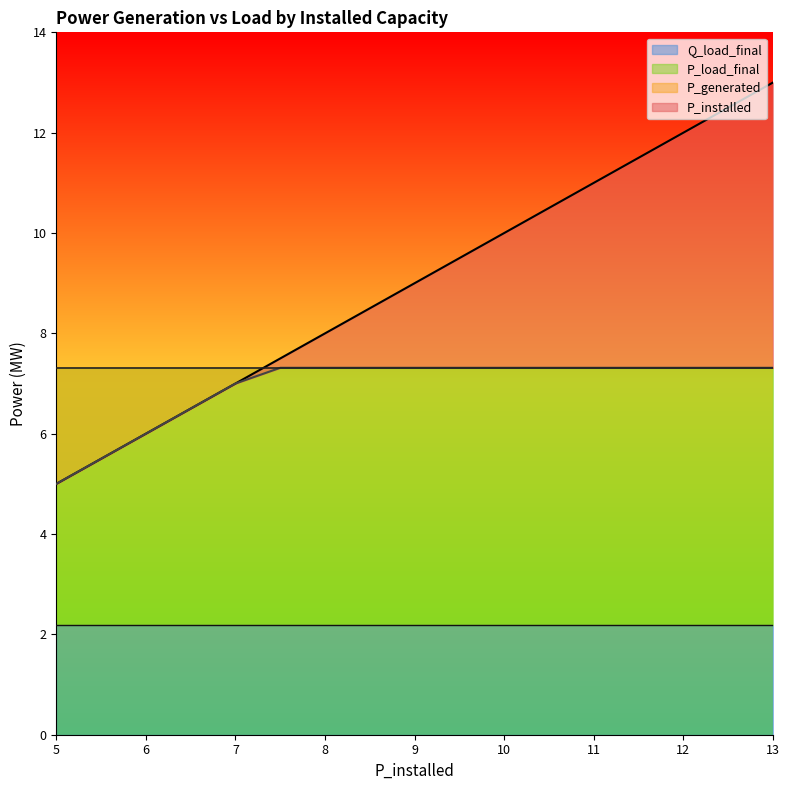

Which category has the lowest value in the P_generated series?

5